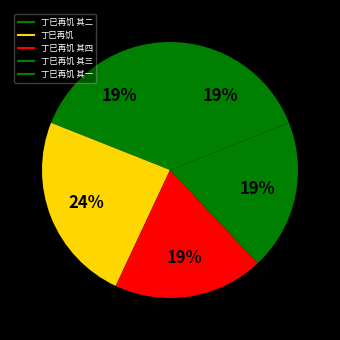

How many slices are in this pie chart?

5